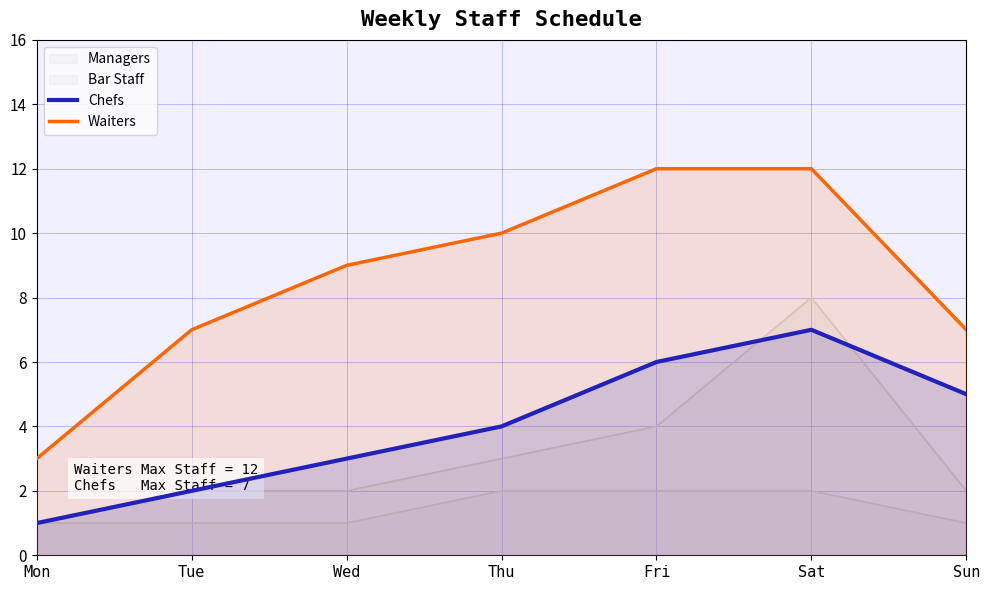

What is the value of the Waiters point at the 2nd from the left?

7